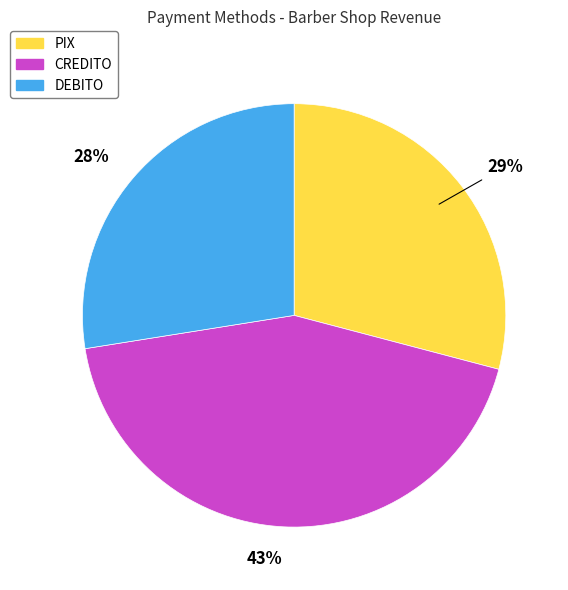

Combined, do PIX and DEBITO account for over 50%?

Yes